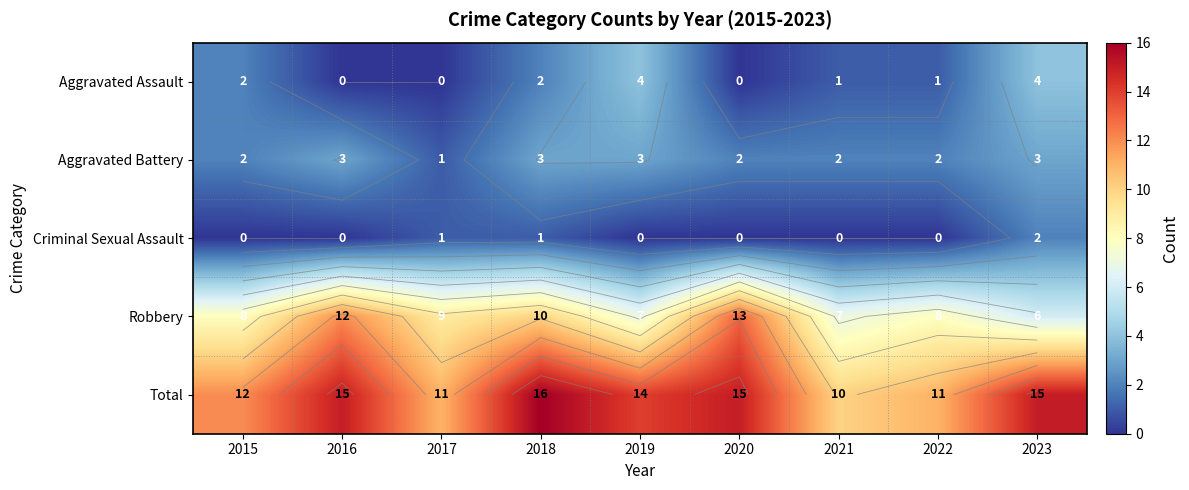

At which category does the chart reach its minimum across all series?

2016